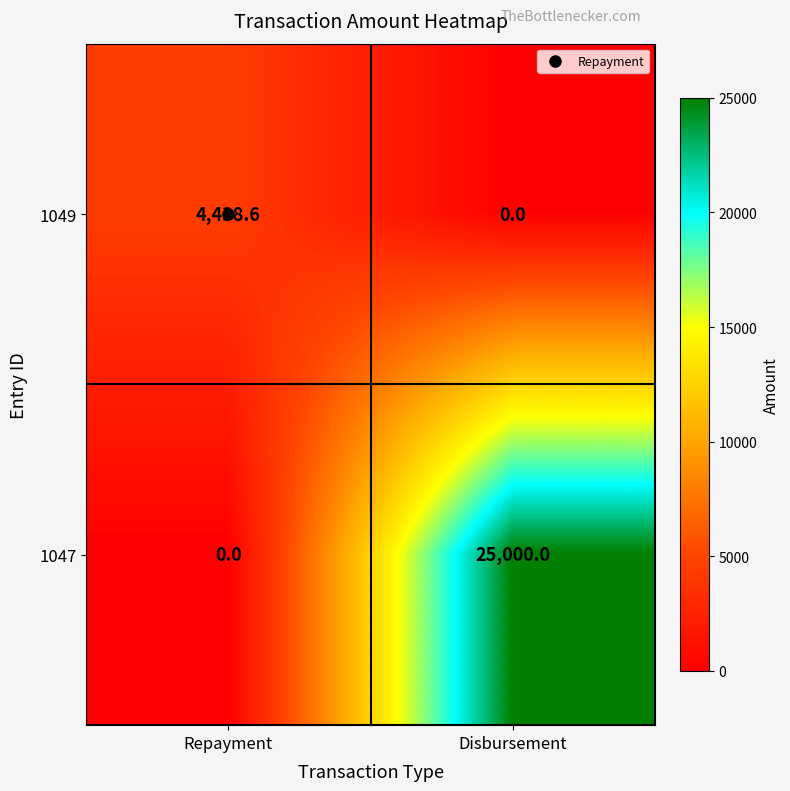

True or false: 1049 has a value of 3075.5 at Disbursement.

False